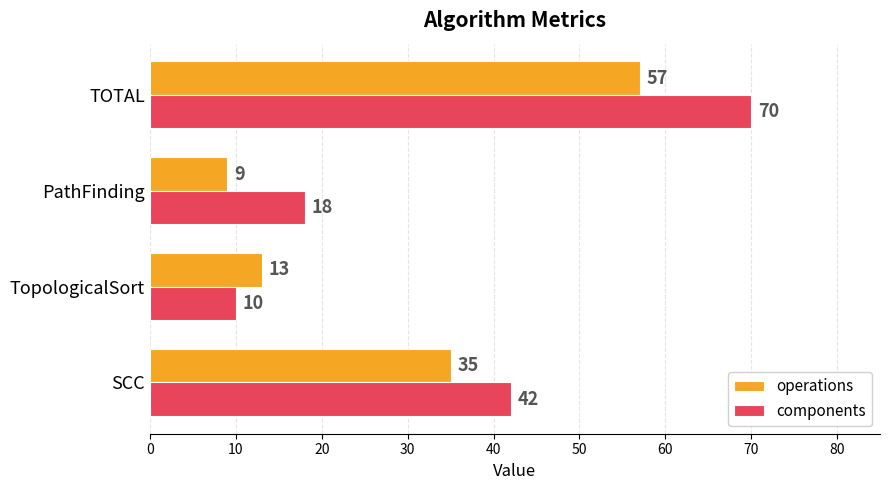

List the series in order of their peak value, lowest first.

operations, components